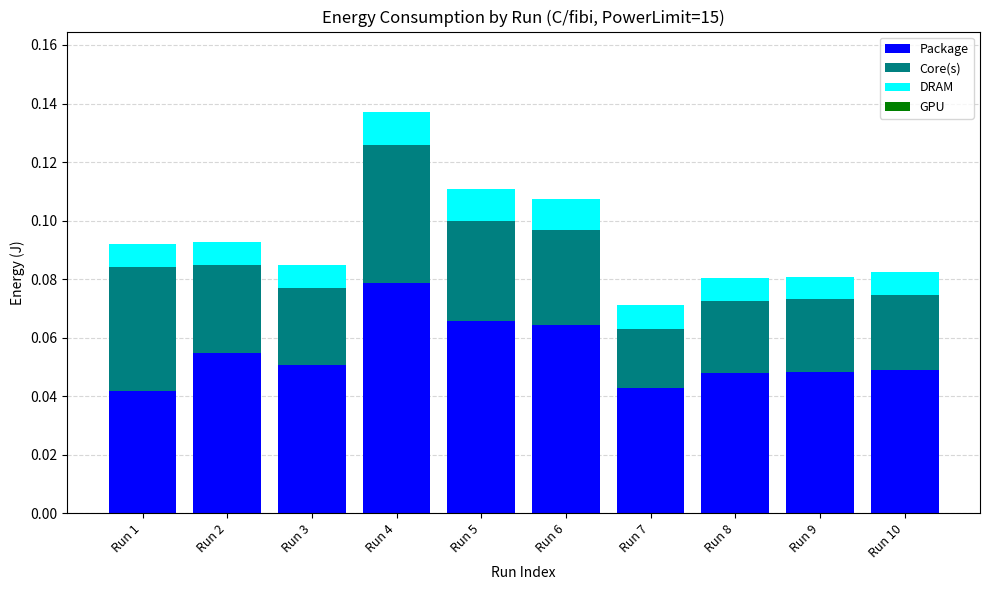

Count the Package values in the range 0 to 1.

10